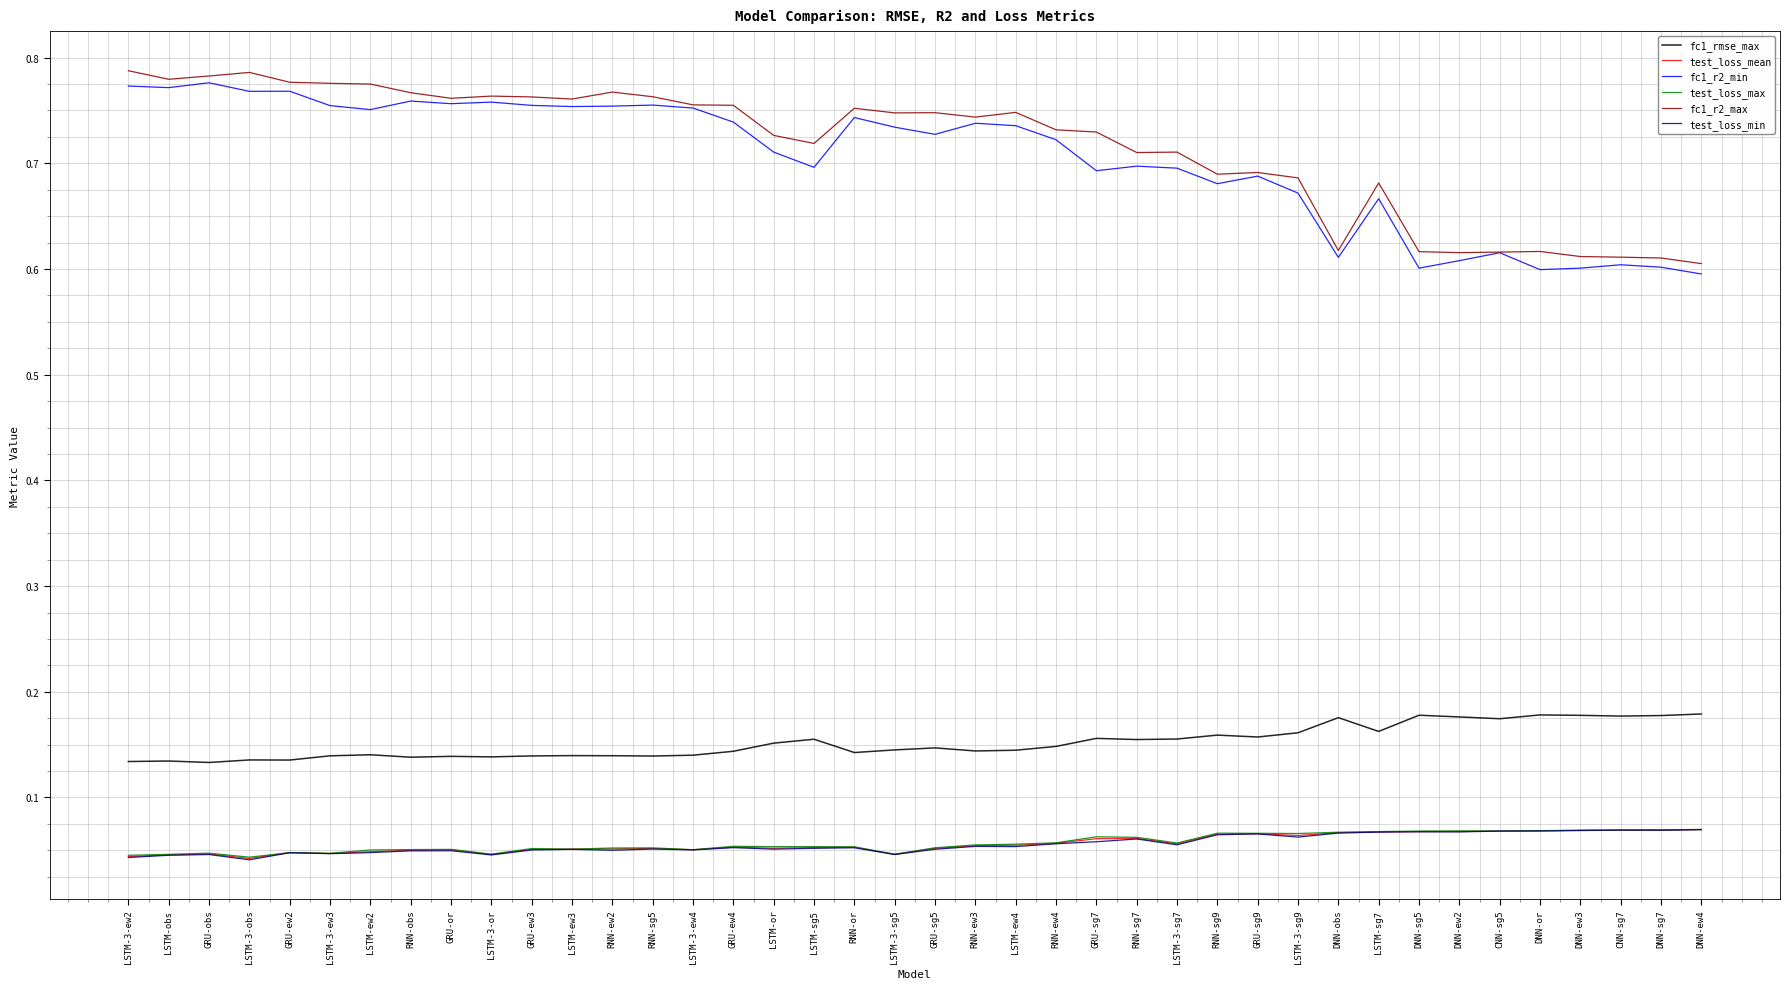

True or false: test_loss_min and fc1_r2_min intersect in this chart.

False